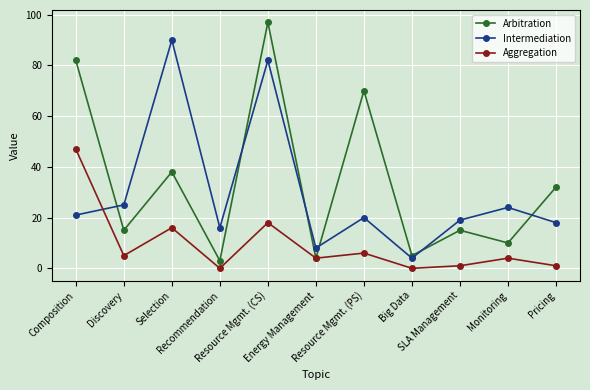

Where do Aggregation and Intermediation first cross each other?

Composition and Discovery